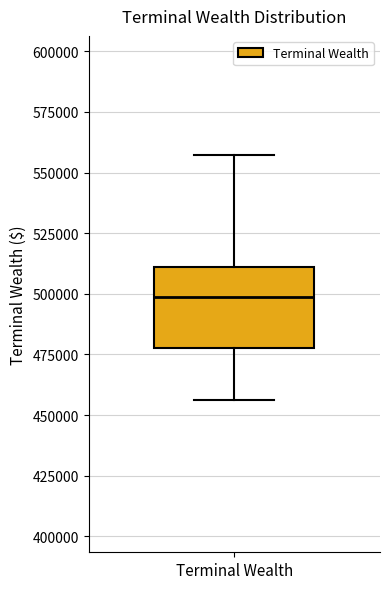

Transcribe this box plot: give where the median line is, the range the box spans, and where the two whiskers end, as read against the y-axis. The values are not printed on the chart, so give them approximately, as read against the axis.

median 500000, box 475000 to 510000, whiskers 455000 to 555000